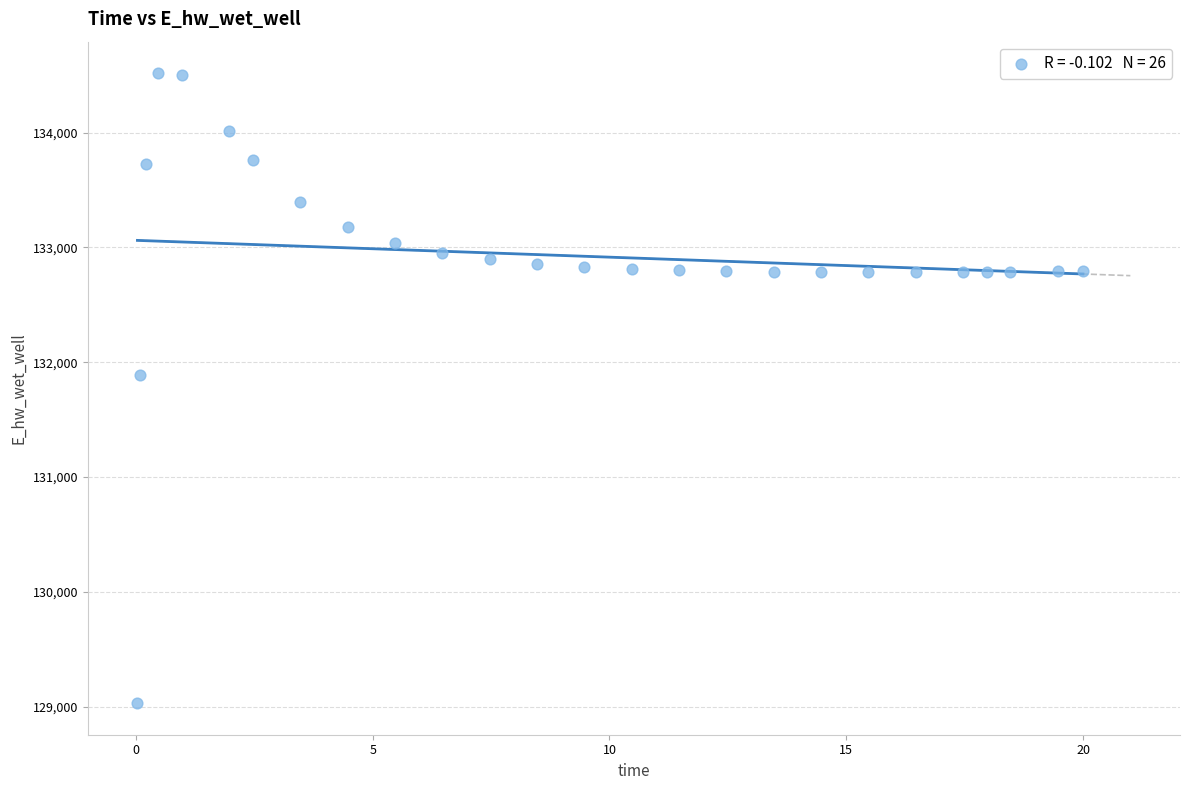

What is the range of Y values (max minus min)?

5488.9